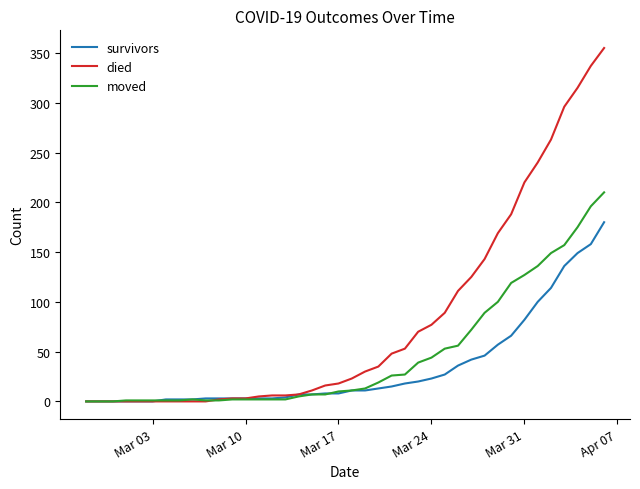

Which series has the largest total across all categories?

died